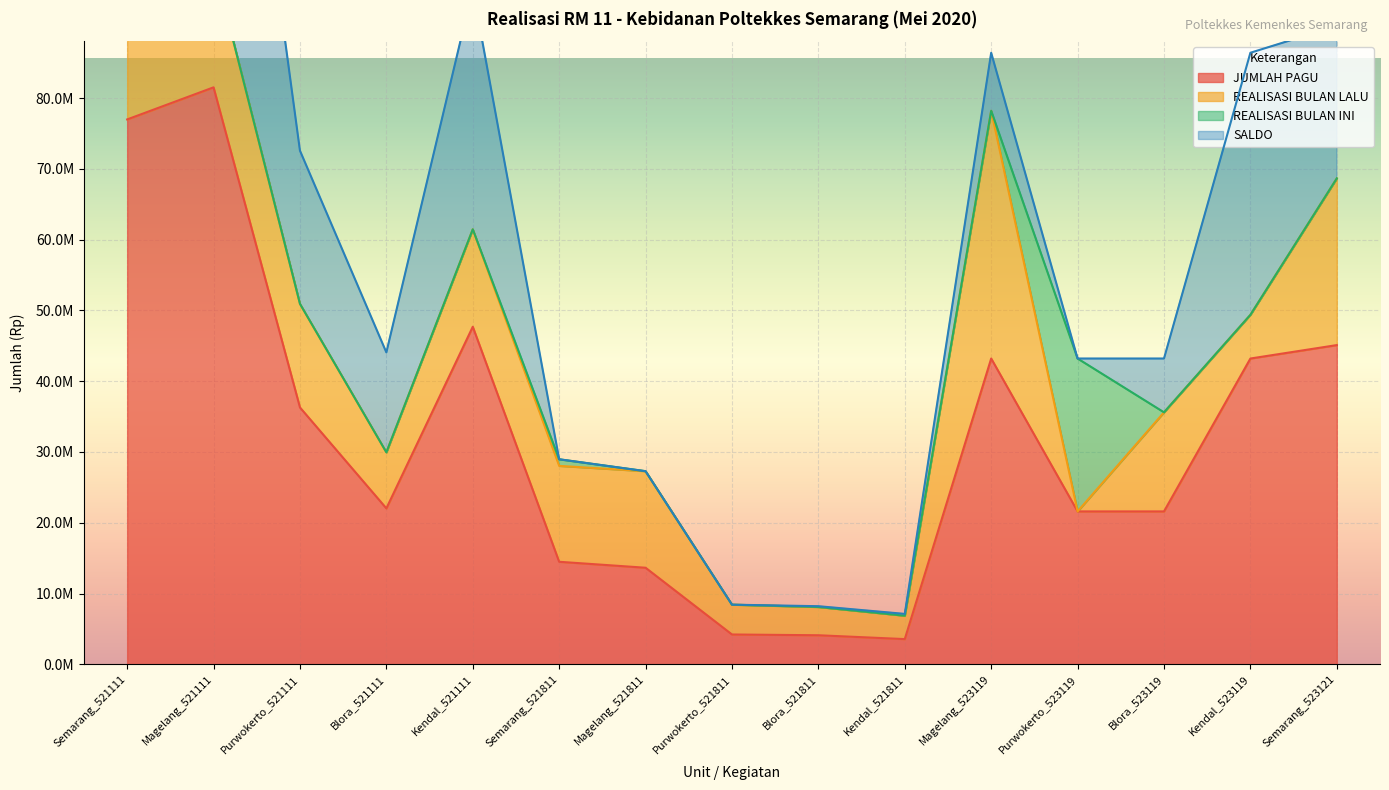

True or false: REALISASI BULAN INI and JUMLAH PAGU intersect in this chart.

False